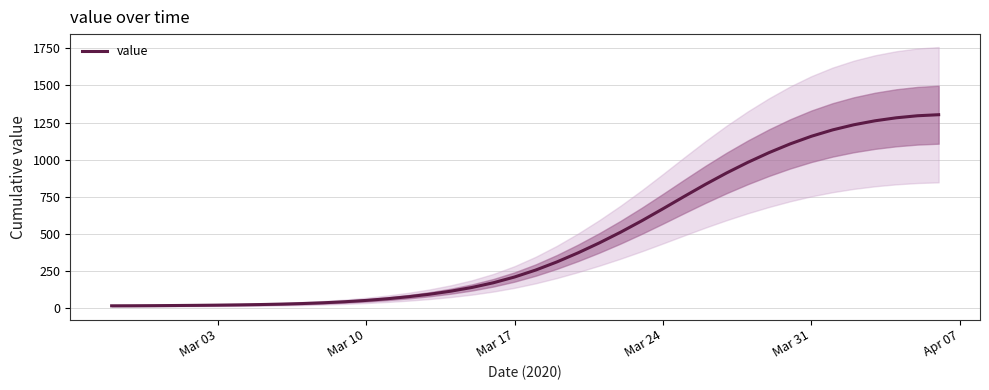

The value of value at Mar 31 is 1964.9. True or false?

False